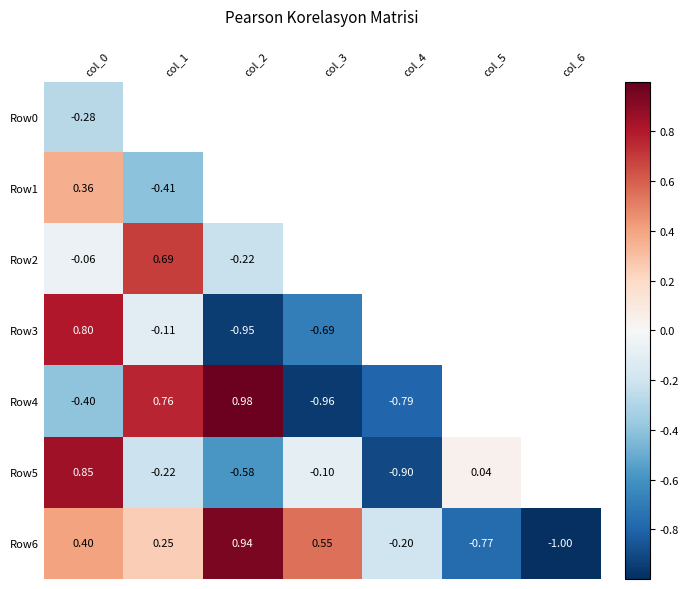

At which category does the chart reach its peak across all series?

col_2